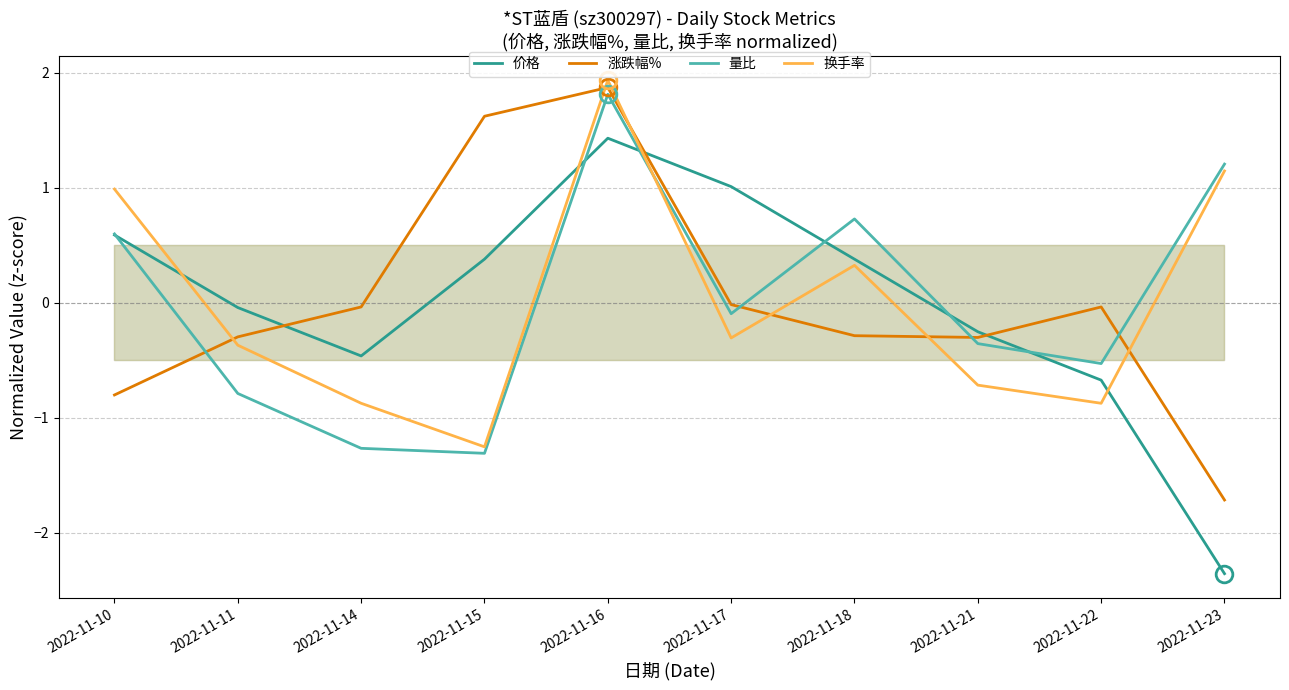

How many data points in 涨跌幅% are above 0?

2